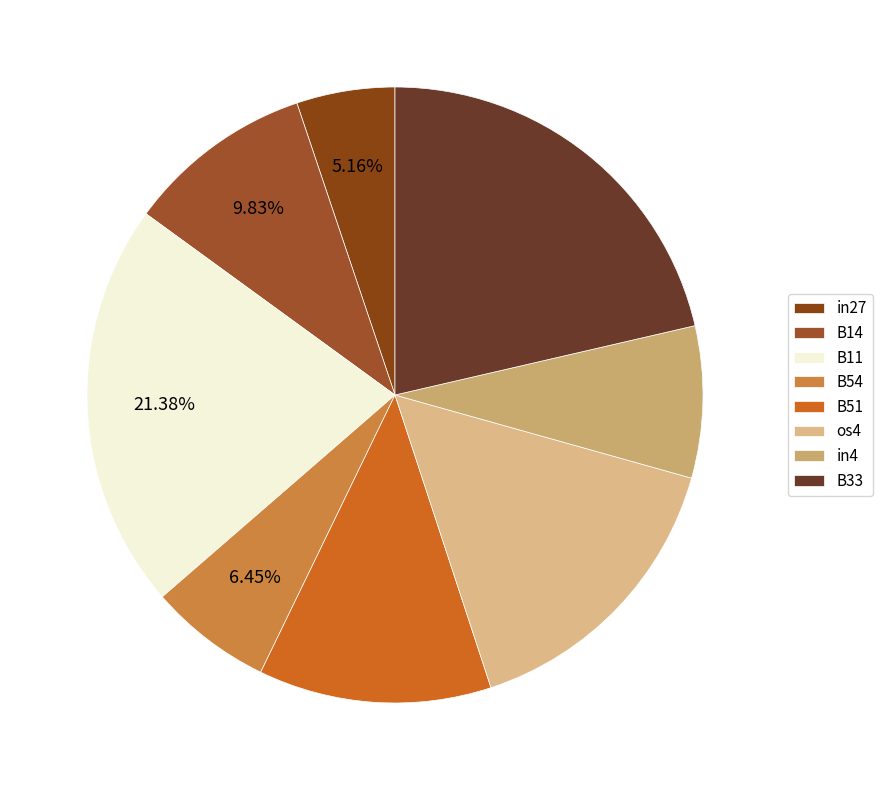

Count the number of slices in the pie.

8